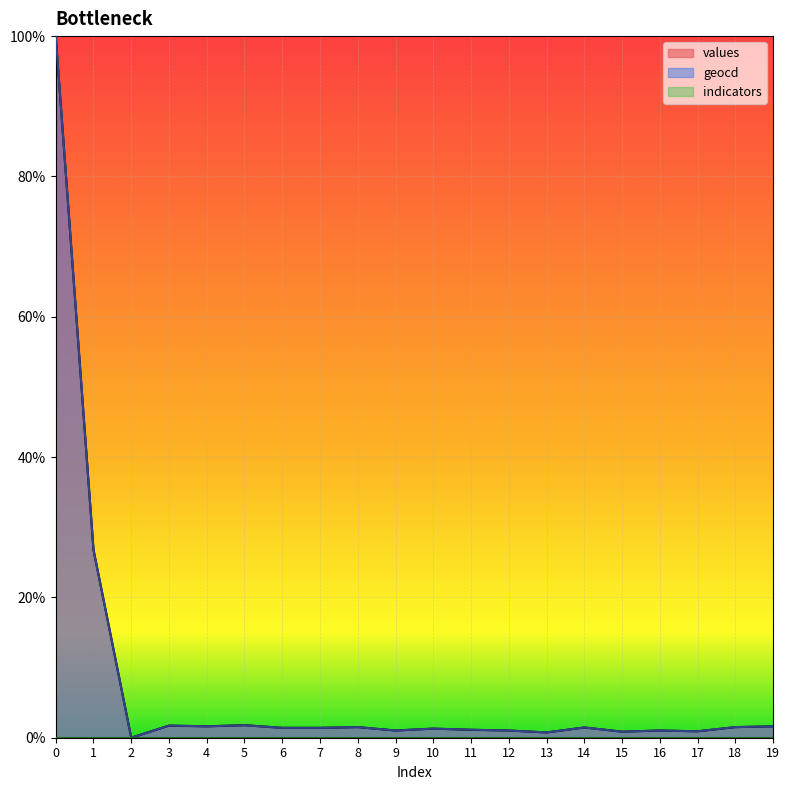

At which category does values reach its first local valley?

2